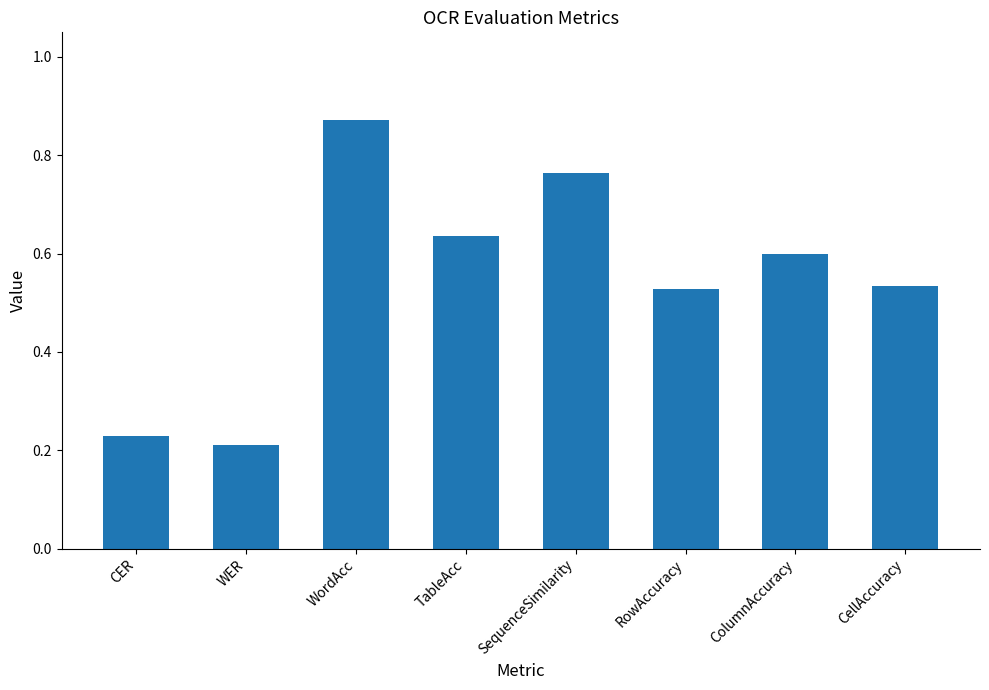

What is the label of the 7th bar from the right?

WER